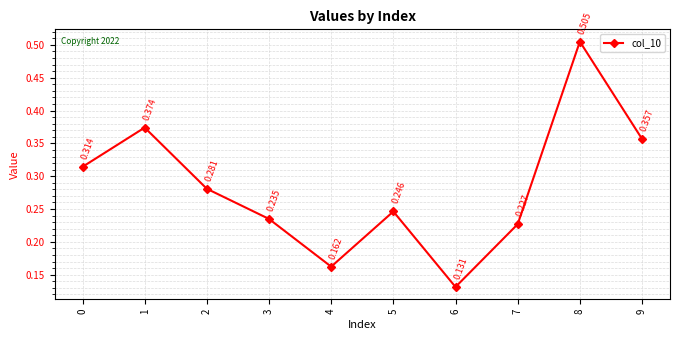

True or false: there are more than 1 points higher than both neighbors.

True